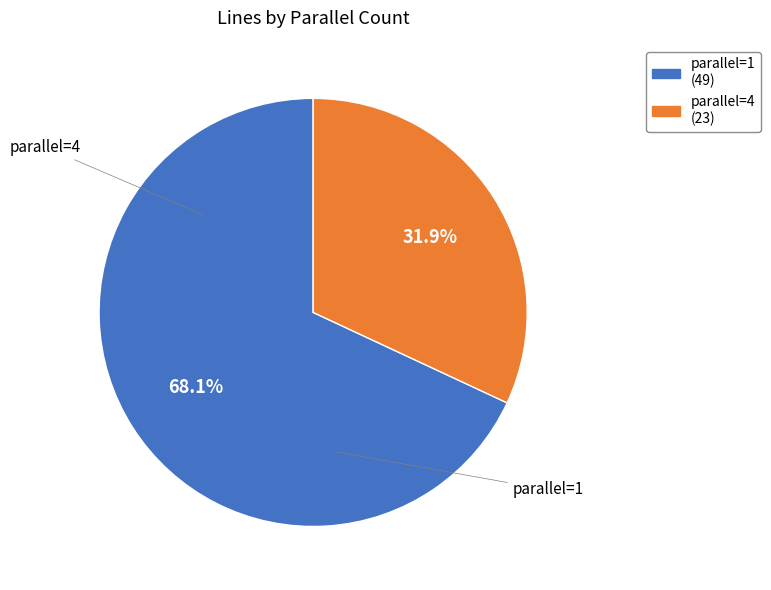

What is the largest slice in the pie chart?

1